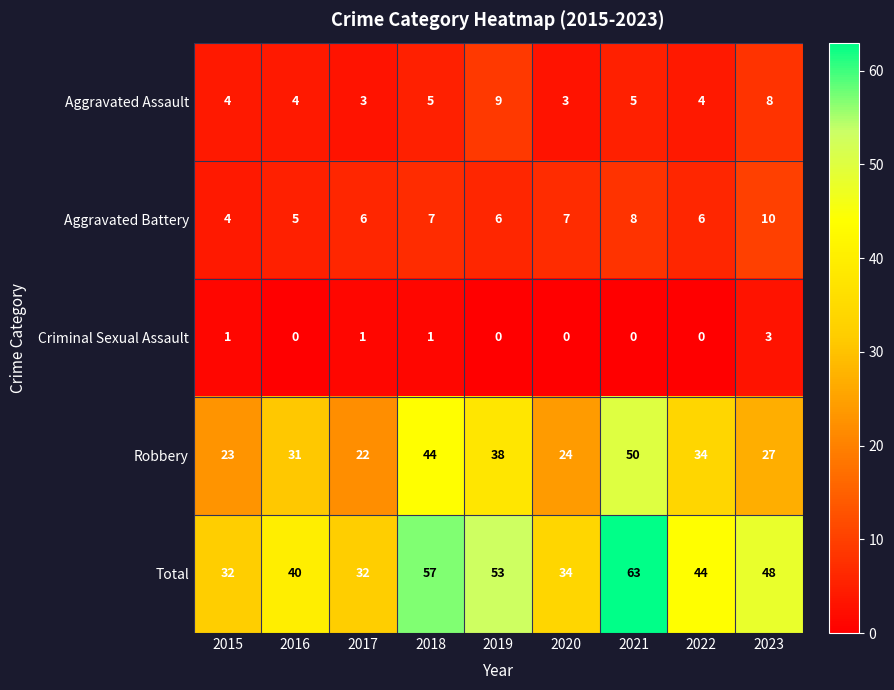

At which category is the sum across all series the highest?

2021